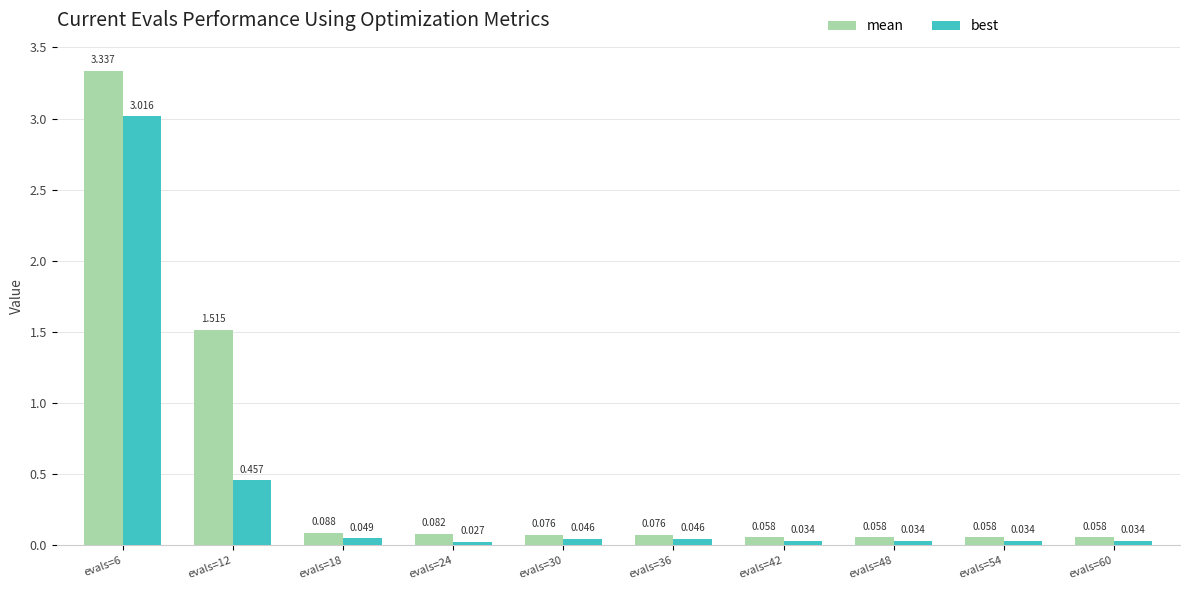

At how many categories does at least one series exceed 2?

1